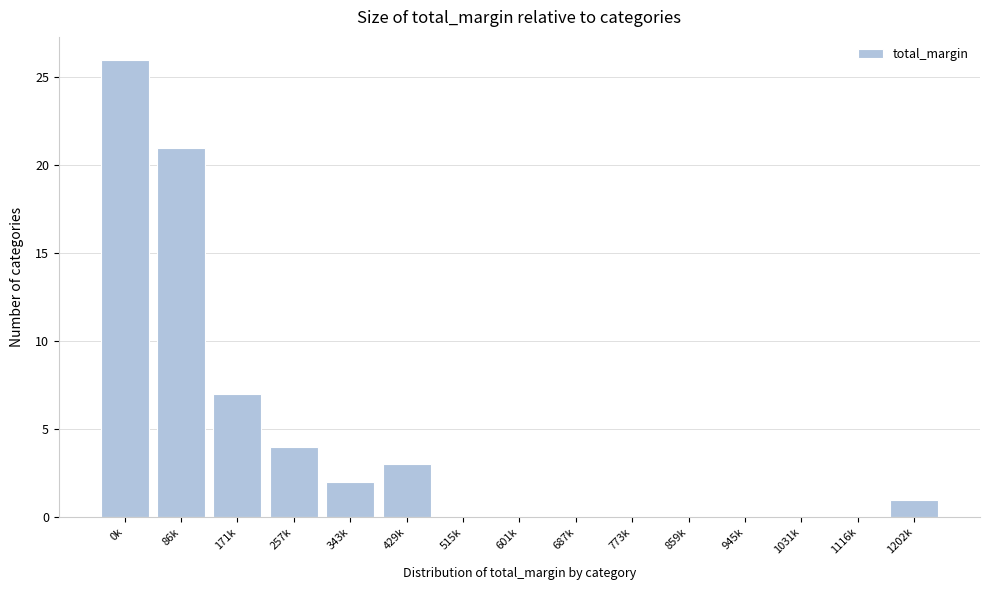

Reading right to left, extract all data points from this chart.

1202k=1	1116k=0	1031k=0	945k=0	859k=0	773k=0	687k=0	601k=0	515k=0	429k=3	343k=2	257k=4	171k=7	86k=21	0k=26